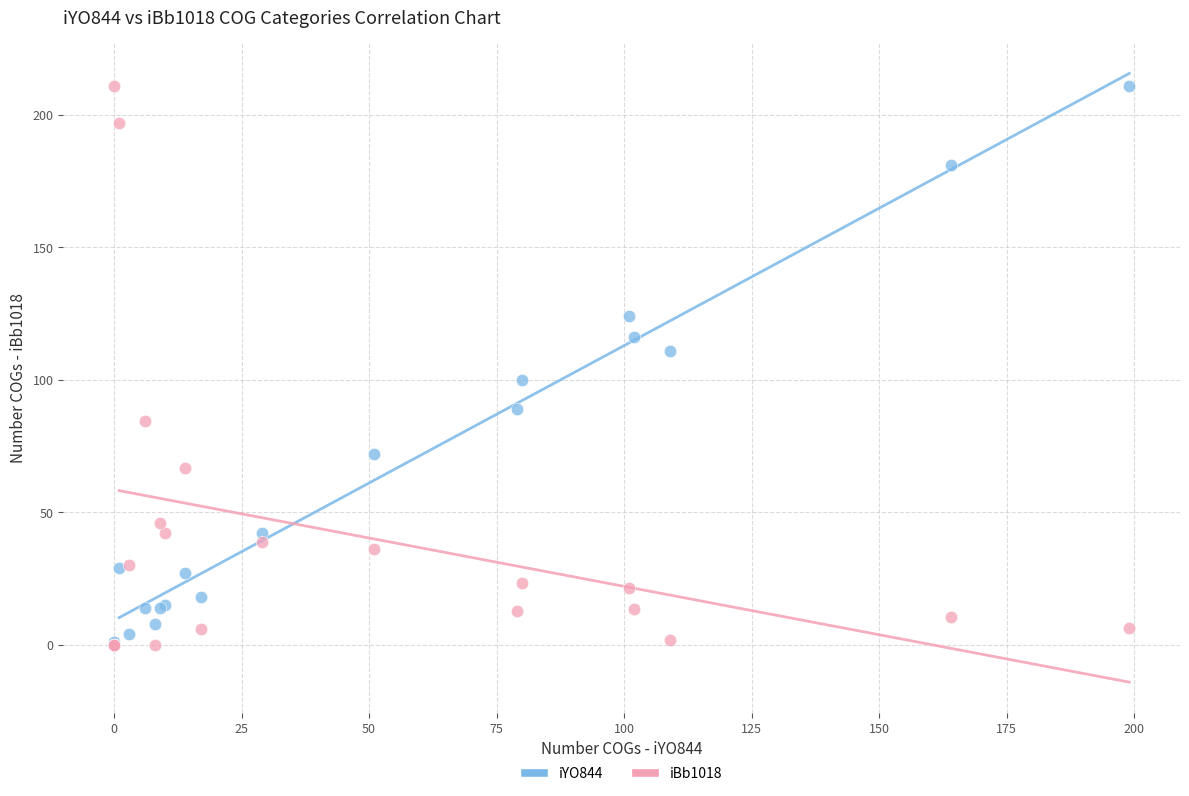

What are all the series names shown in the legend?

iYO844, iBb1018